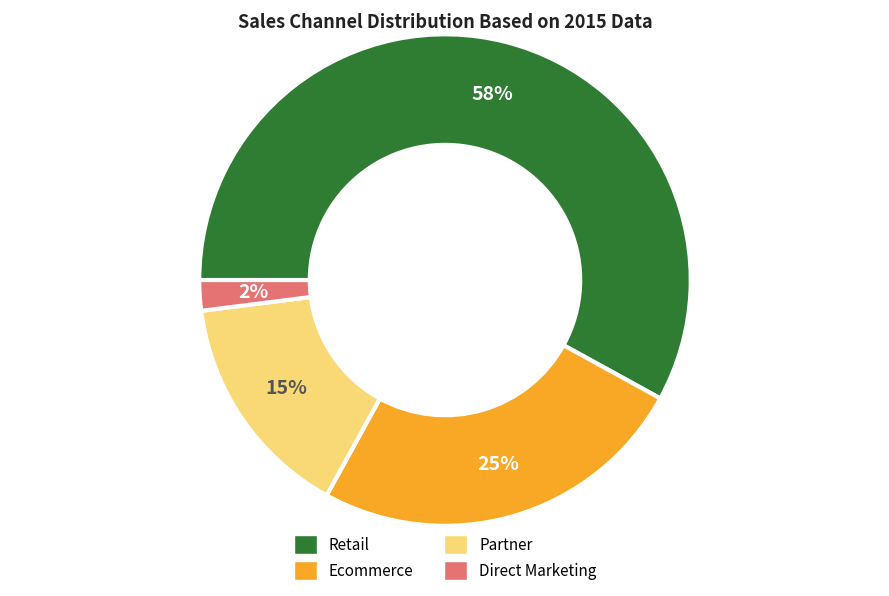

Do Partner and Retail together represent more than half of the pie?

Yes